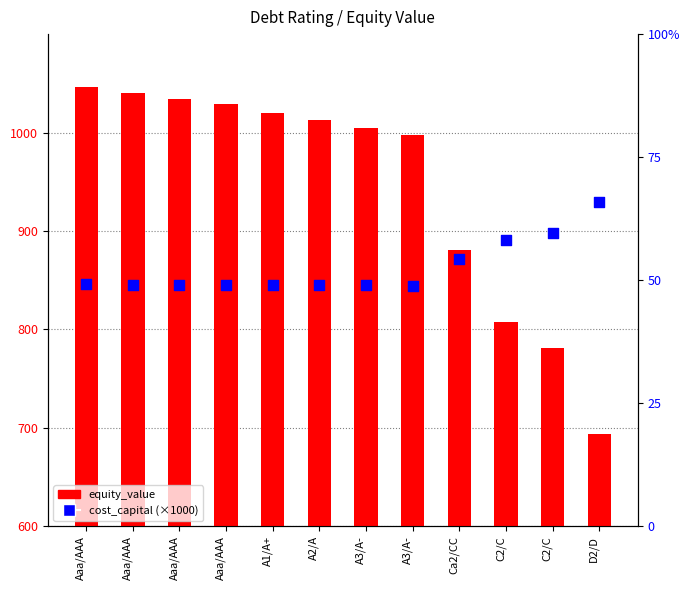

Which series has the widest spread of Y values?

equity_value